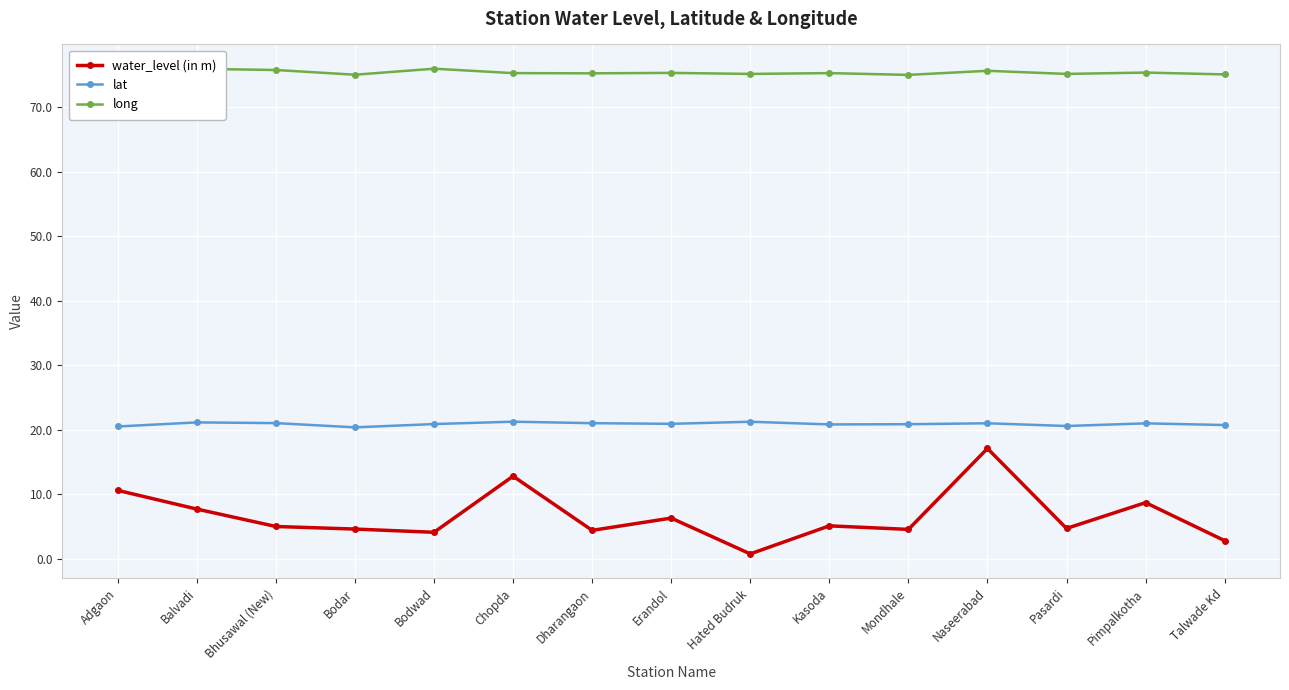

The long series shows 121.9 at Kasoda. True or false?

False